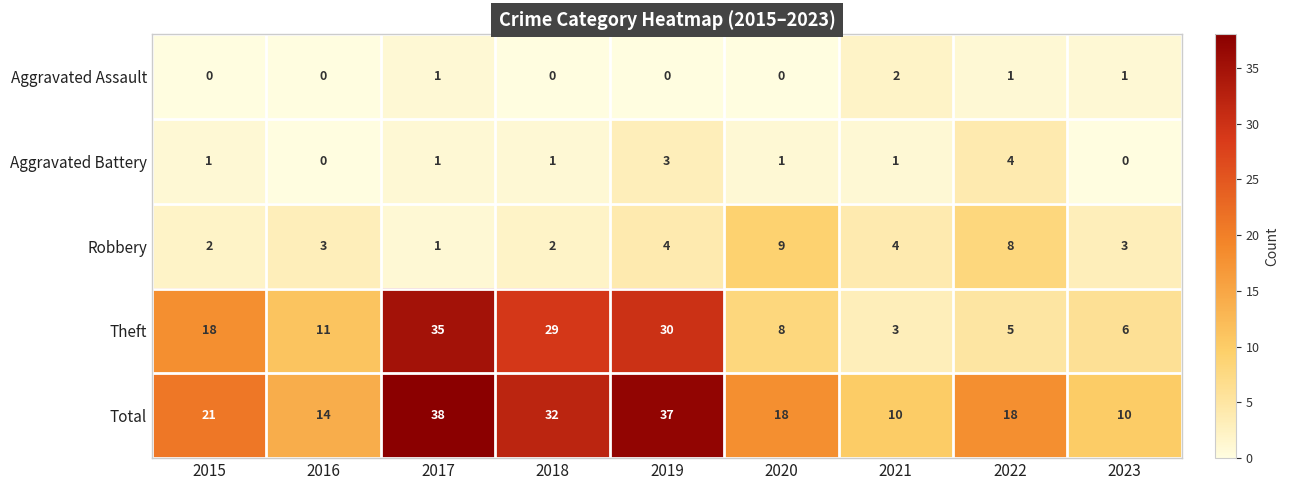

Where is Total nearest to the value 24?

2015